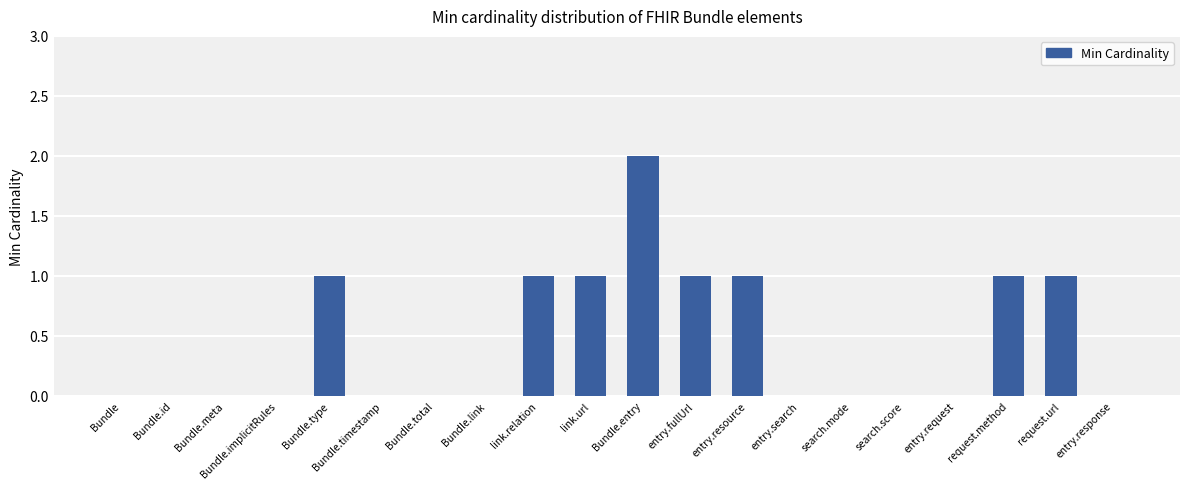

Reading left to right, what are all the values shown in this chart?

Bundle=0	Bundle.id=0	Bundle.meta=0	Bundle.implicitRules=0	Bundle.type=1	Bundle.timestamp=0	Bundle.total=0	Bundle.link=0	link.relation=1	link.url=1	Bundle.entry=2	entry.fullUrl=1	entry.resource=1	entry.search=0	search.mode=0	search.score=0	entry.request=0	request.method=1	request.url=1	entry.response=0